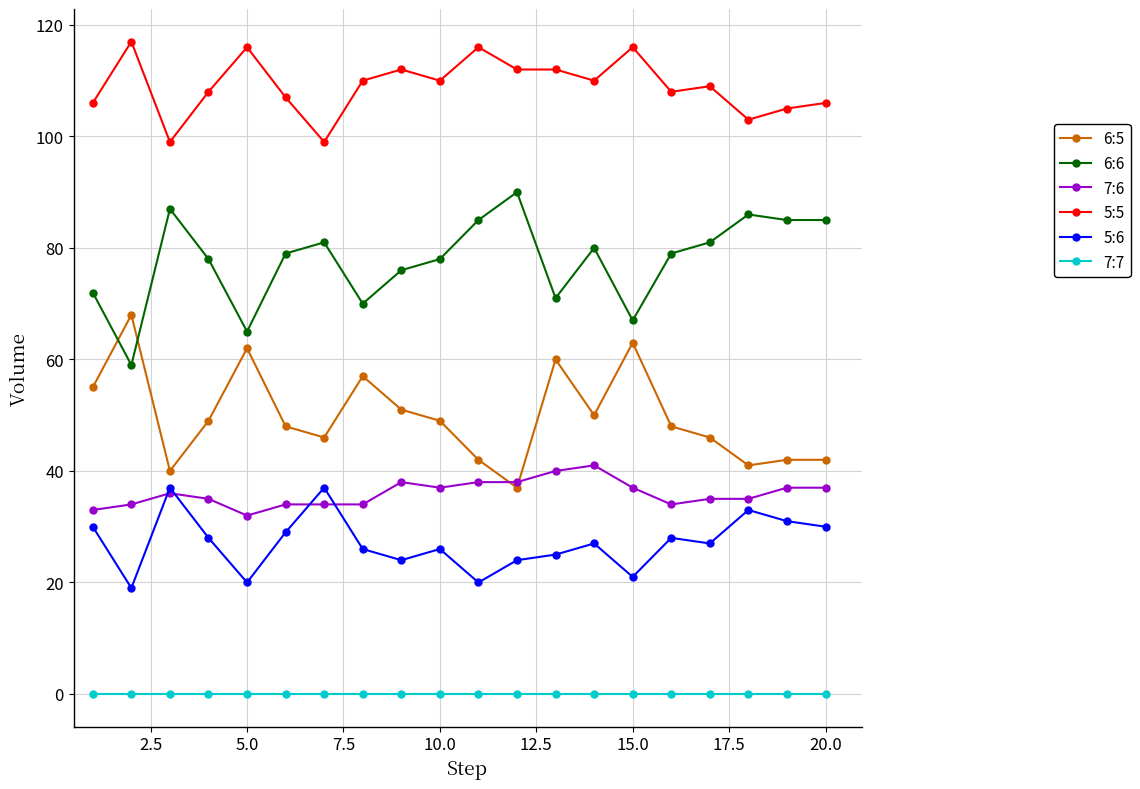

What is the maximum value shown in the chart?

117